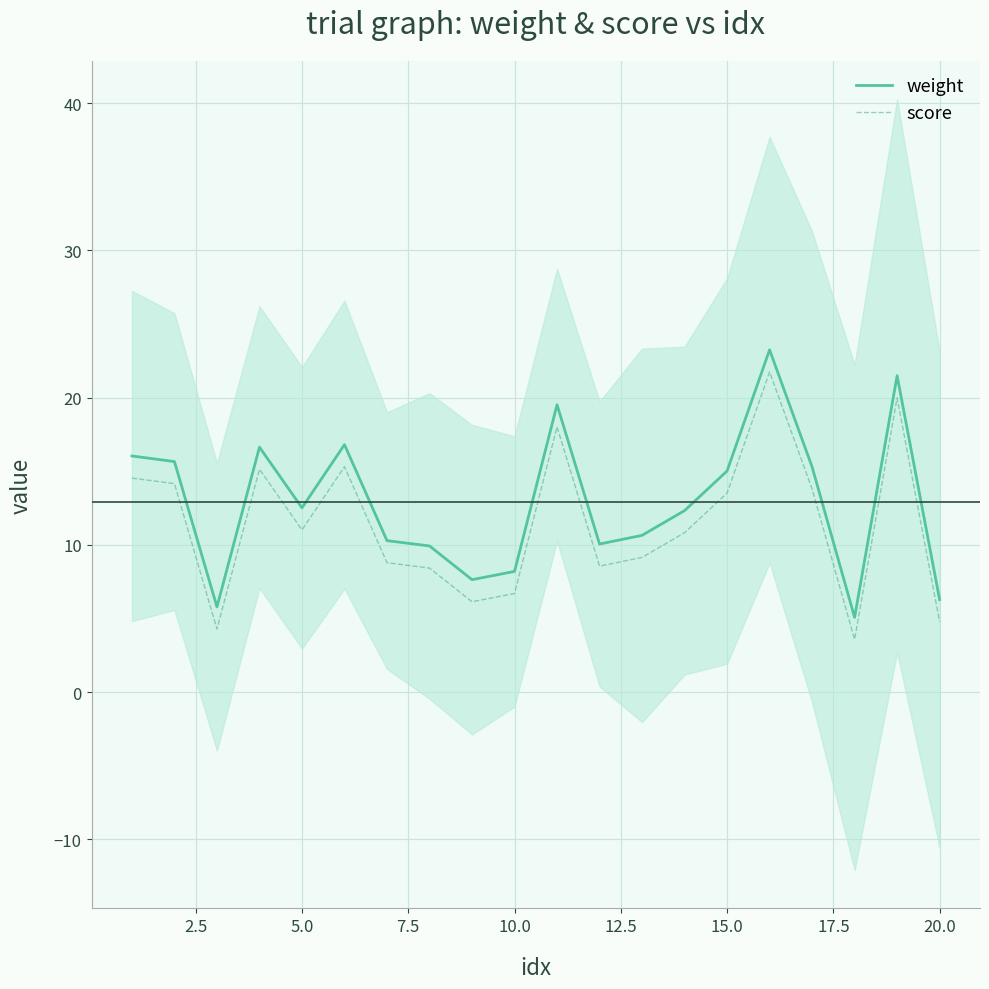

True or false: weight and score intersect in this chart.

False